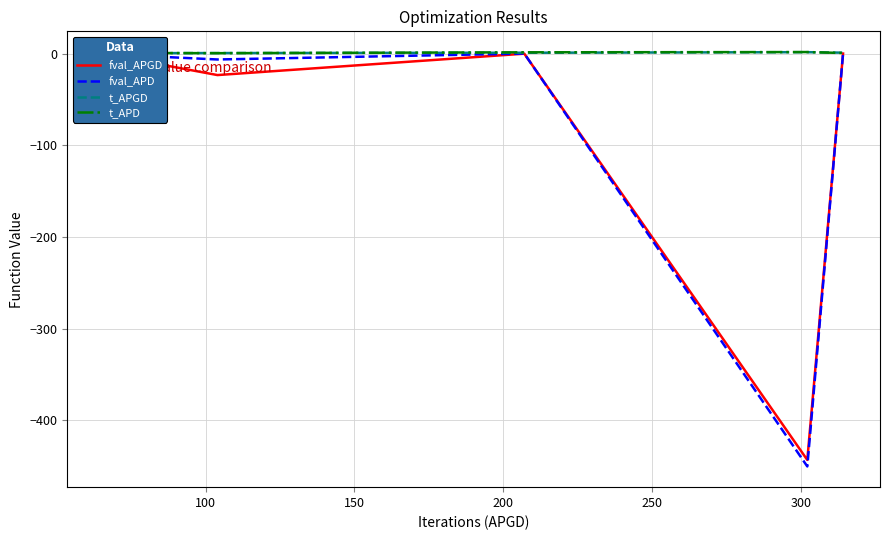

Reading right to left, extract all data points from this chart.

fval_APGD: -0.1	-443.1	-0.2	-23.5	-0.5	-0.0
fval_APD: -0.1	-450.2	-0.1	-6.5	-0.6	-0.1
t_APGD: 0.9	1.5	0.8	0.5	0.3	0.4
t_APD: 0.5	1.6	1.3	0.3	0.6	1.1